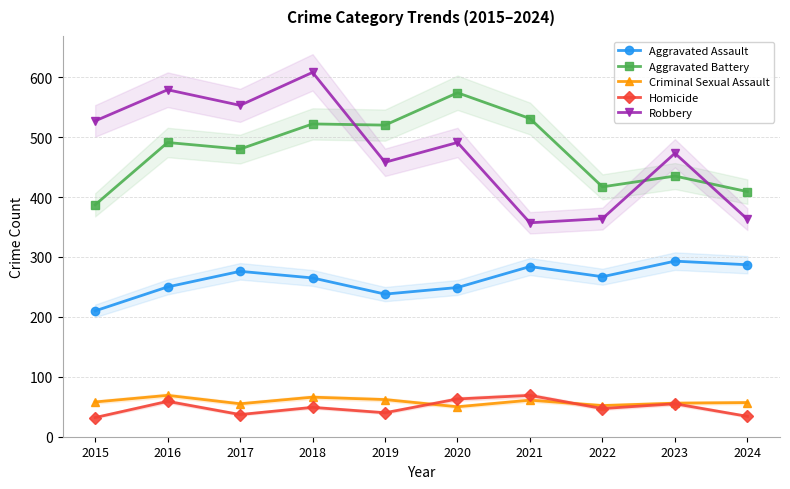

Which category has the lowest value in the Aggravated Assault series?

2015